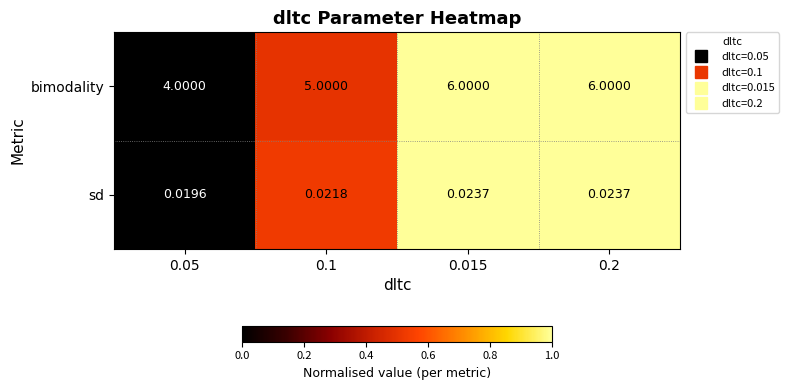

Which series has the largest total across all categories?

bimodality